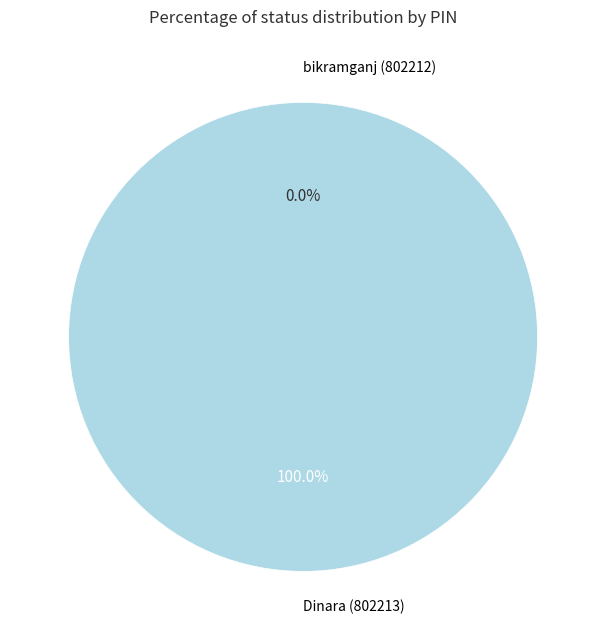

Is Dinara (802213) the majority of the pie?

Yes